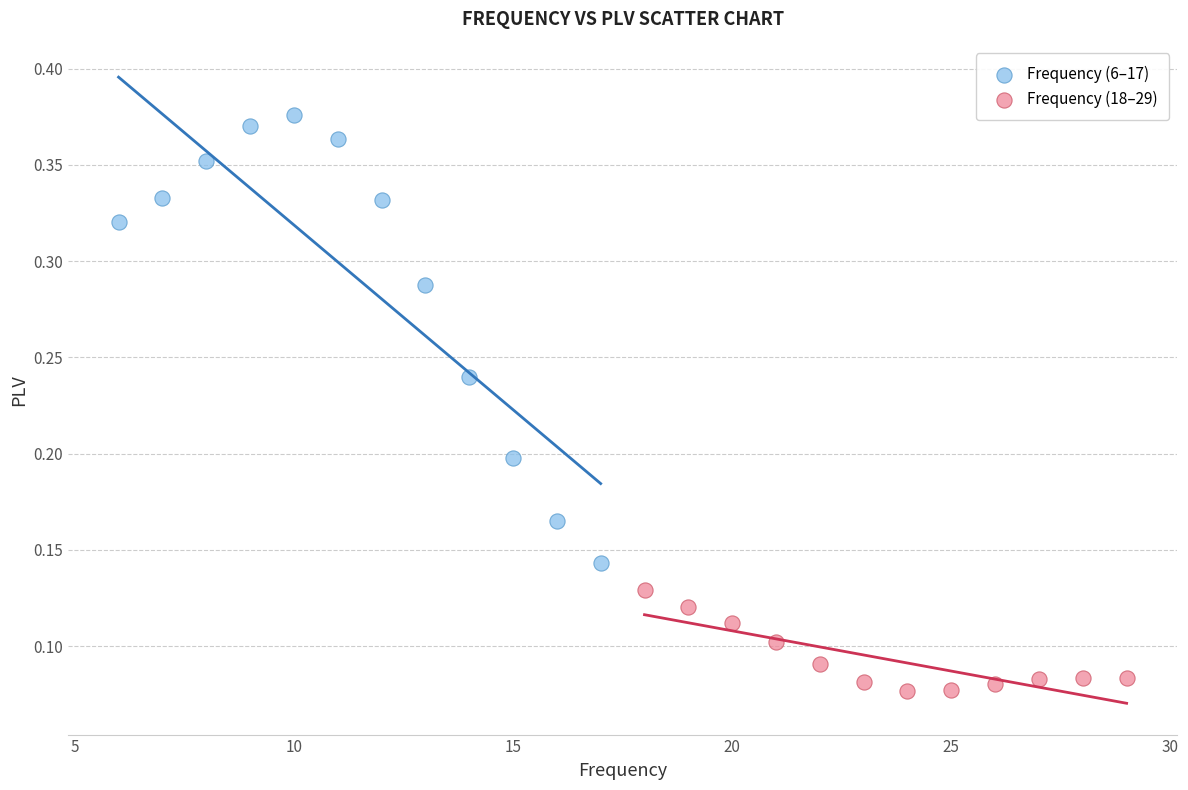

Which series contains the highest Y value?

Frequency (6–17)